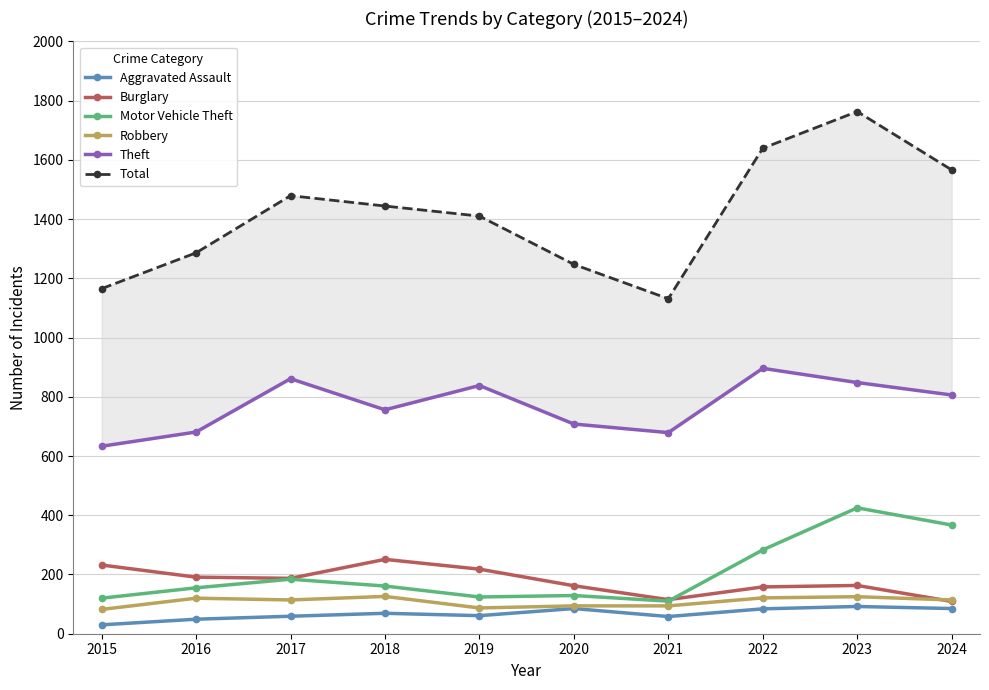

What is the spread (max minus min) of values at 2016?

1237